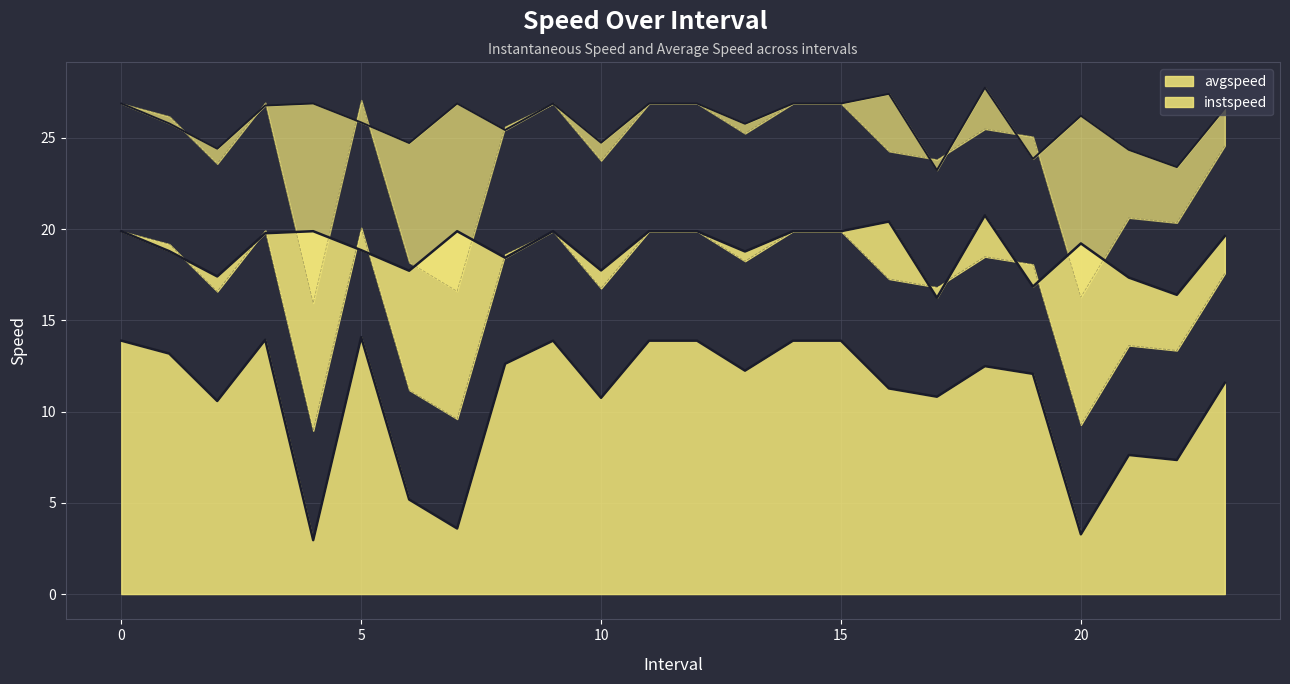

True or false: instspeed and avgspeed intersect in this chart.

False